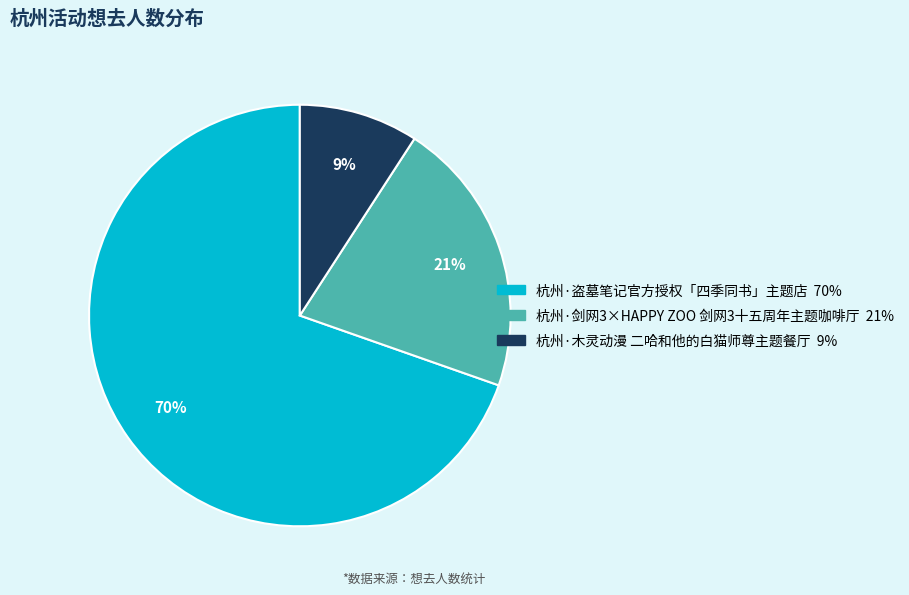

Combined, do 杭州·木灵动漫 二哈和他的白猫师尊主题餐厅 and 杭州·剑网3×HAPPY ZOO 剑网3十五周年主题咖啡厅 account for over 50%?

No